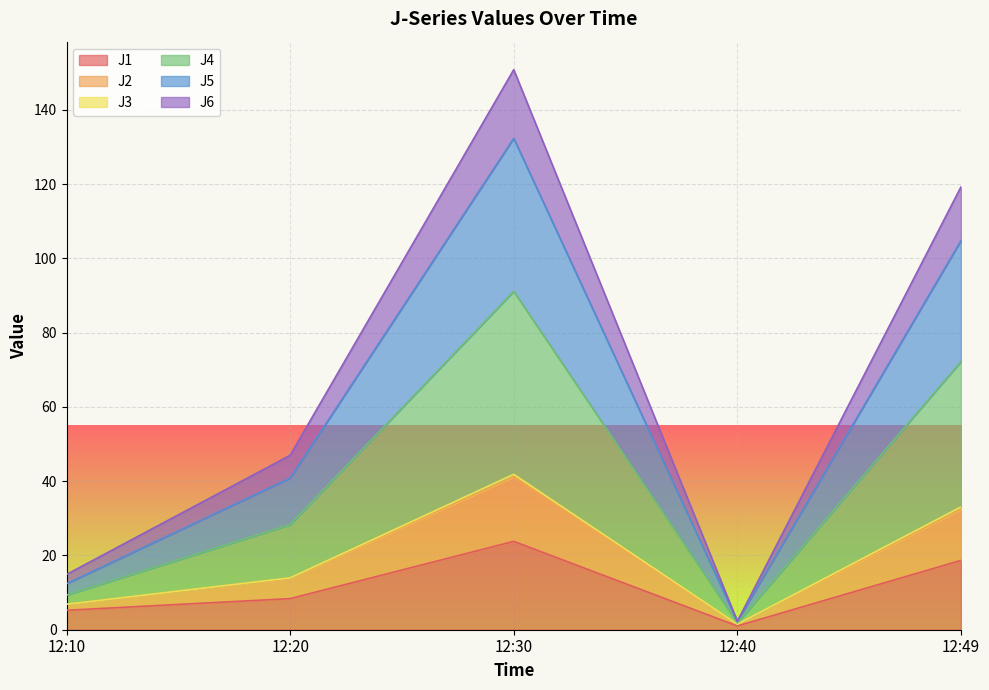

At which category is the sum across all series the highest?

12:30